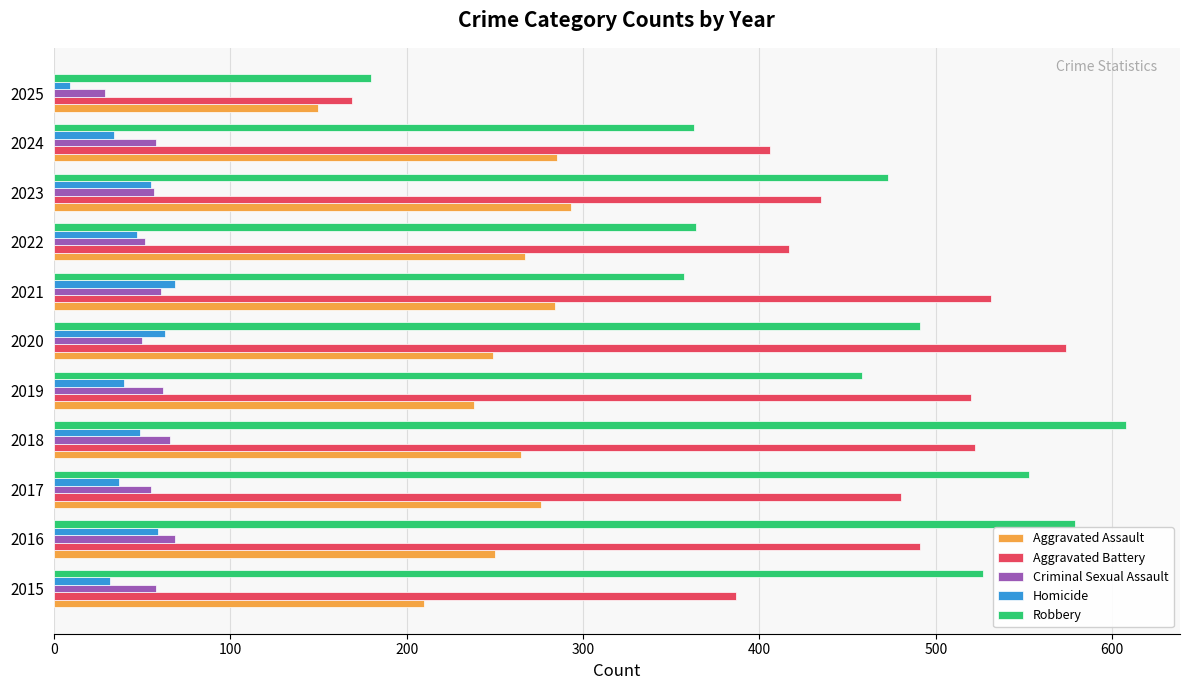

What is the minimum value shown in the chart?

9